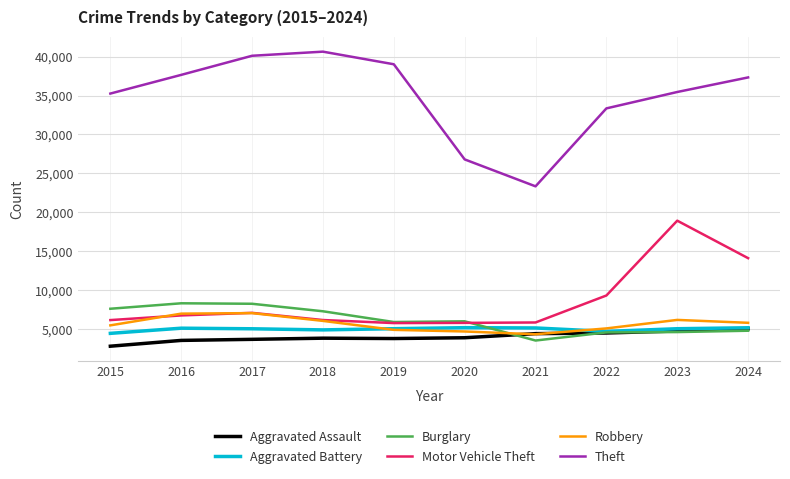

True or false: Motor Vehicle Theft has a value of 6448 at 2024.

False